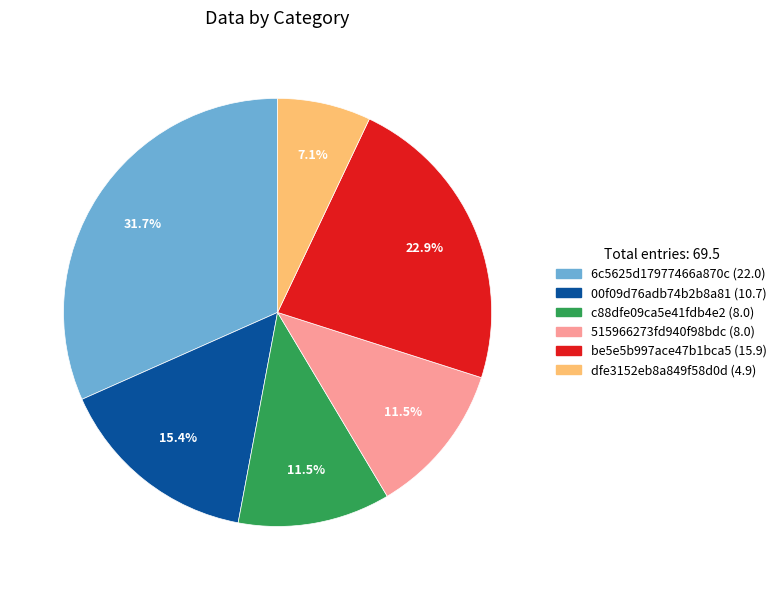

How many slices are in this pie chart?

6